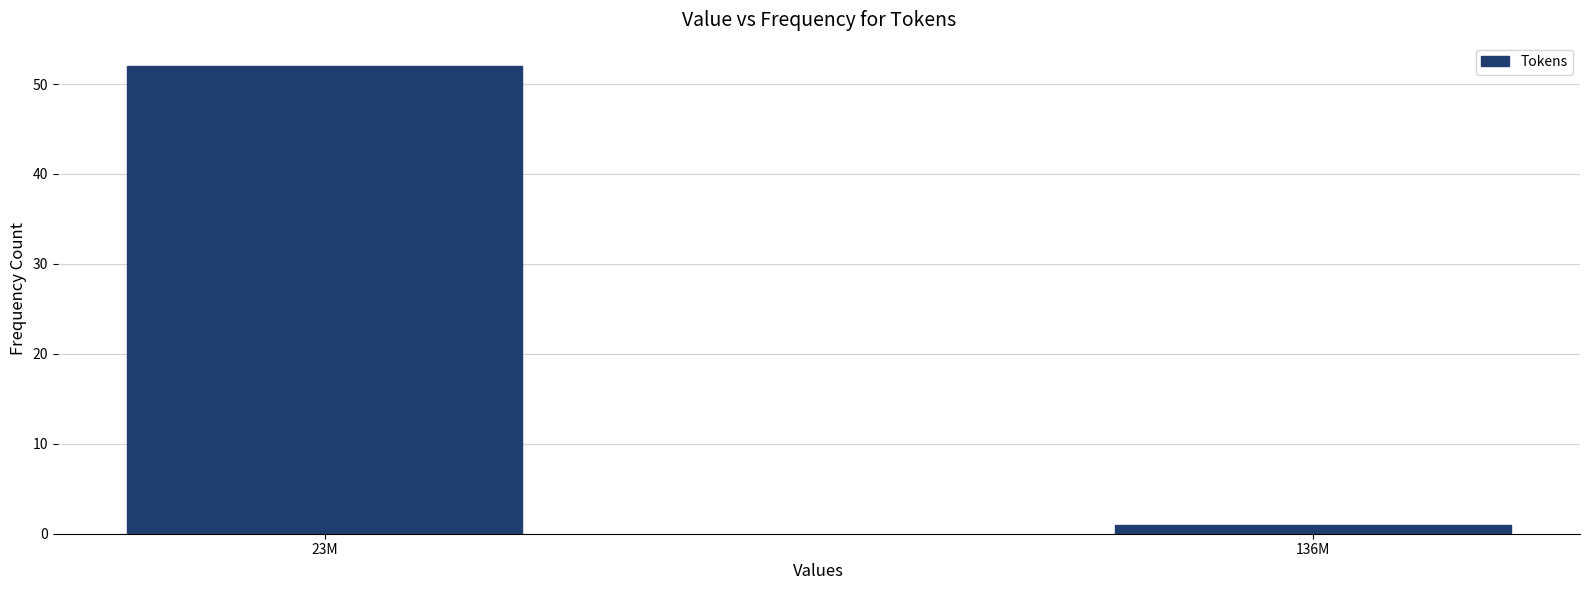

Reading left to right, what are all the values shown in this chart?

52	1